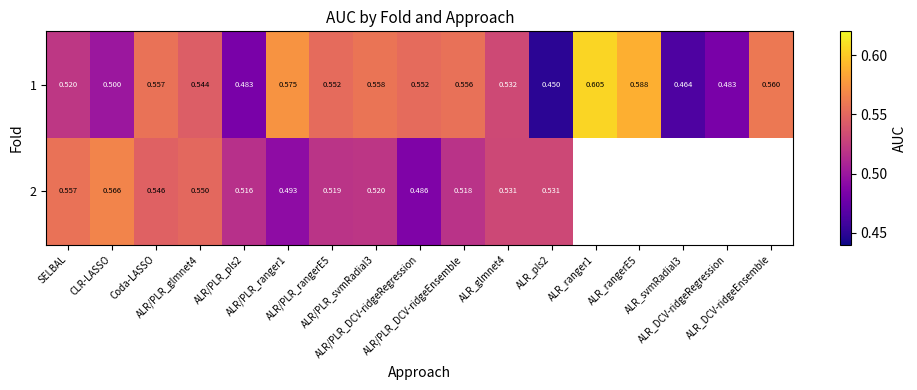

Count the 1 values in the range 0 to 1.

17